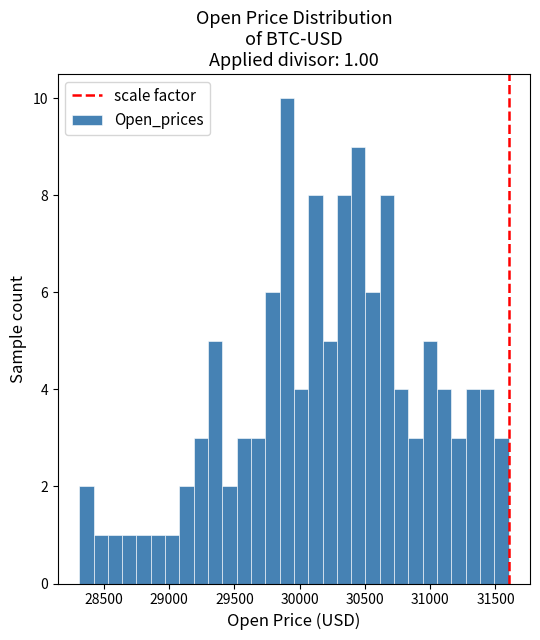

Around what value on the x-axis is the tallest bar? Give the approximate position of its centre, as read against the axis.

29900